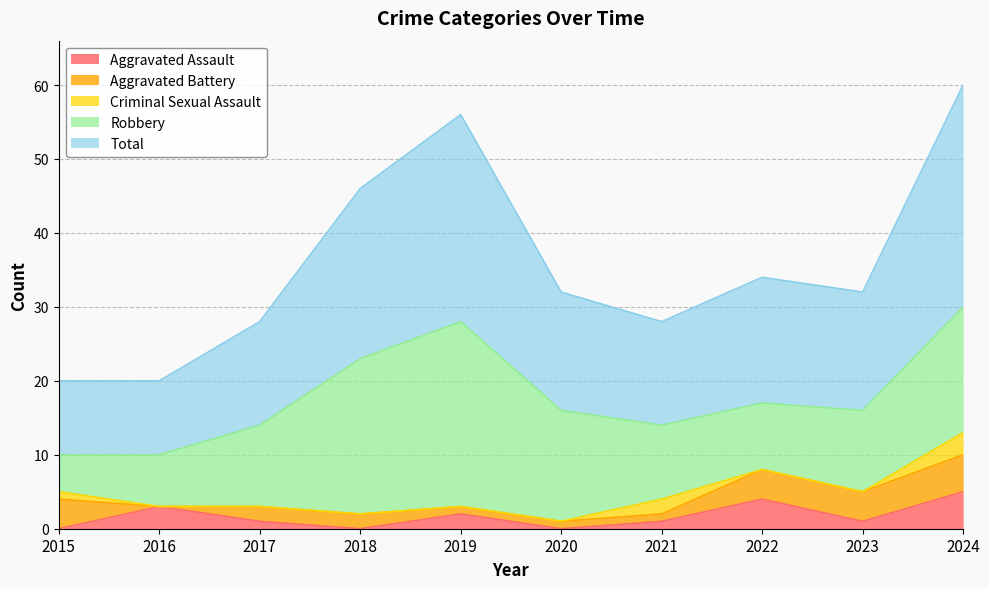

How many values in the Robbery series exceed 11?

4